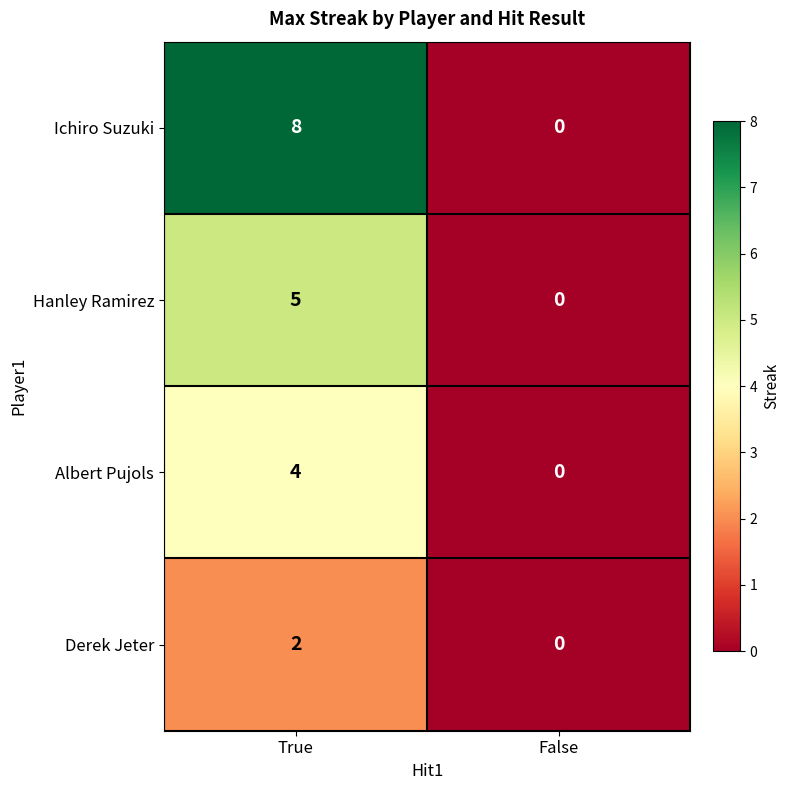

The value of Ichiro Suzuki at False is -3. True or false?

False